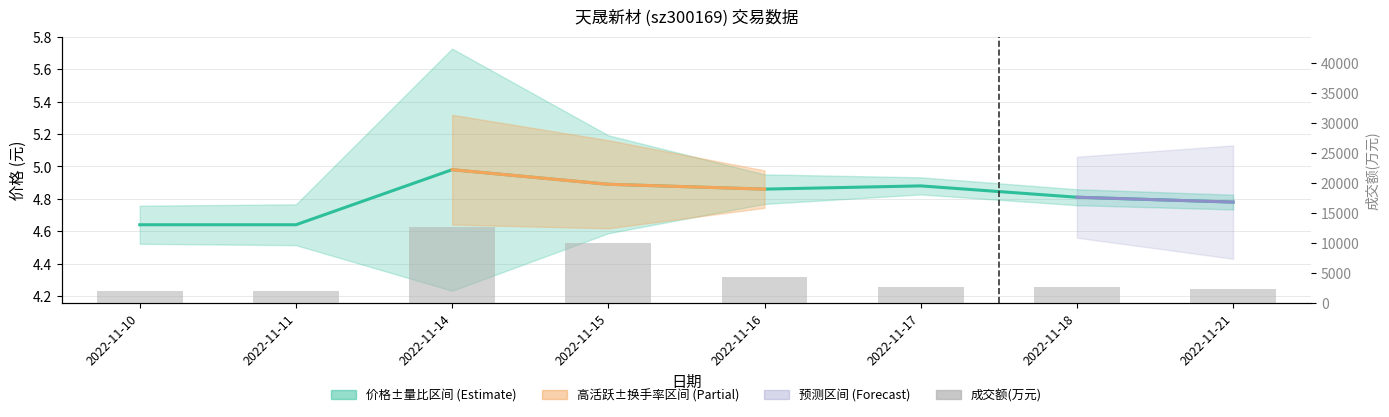

At which category is the sum across all series the highest?

2022-11-14